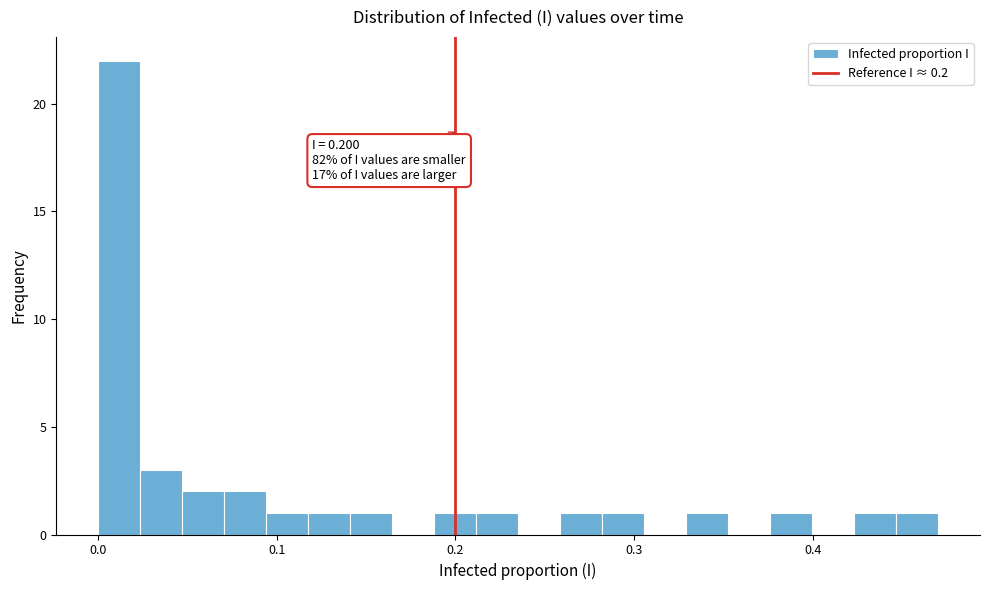

Read against the x-axis, roughly where is the centre of the tallest bar?

0.01